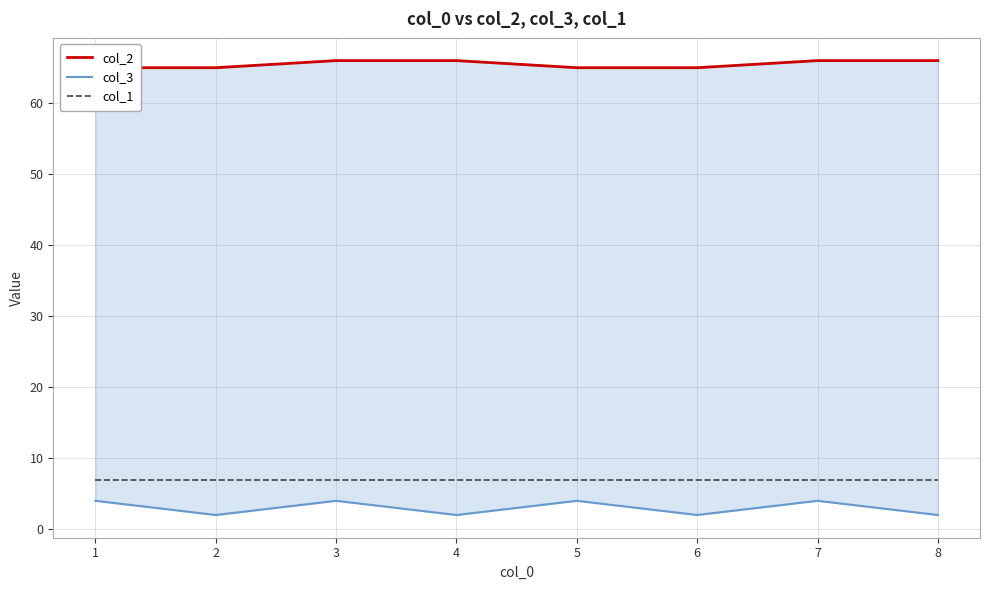

What is the value of the col_3 point at the 5th from the left?

4